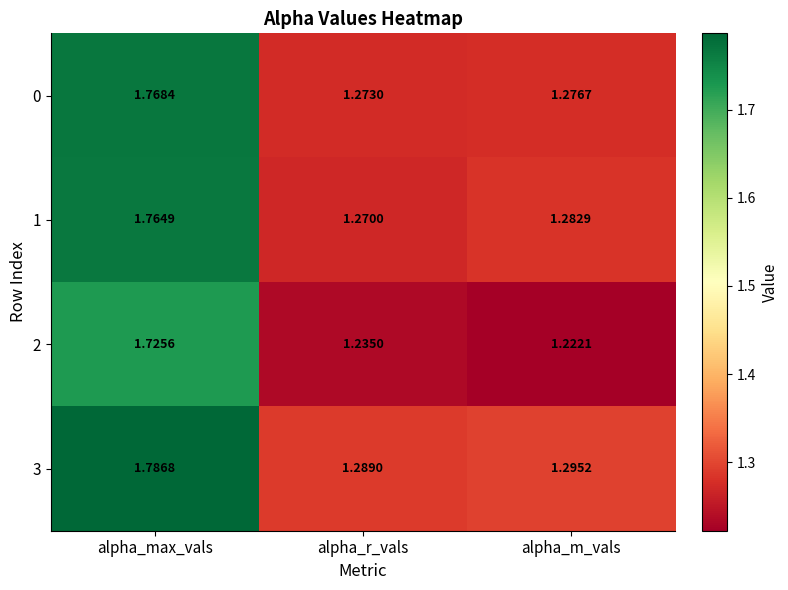

Which category has the lowest value across all series?

alpha_m_vals